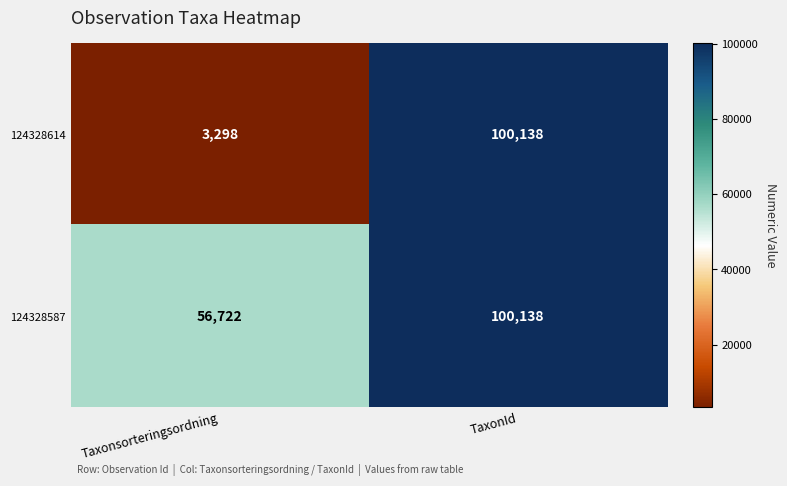

What is the difference between the maximum and minimum values in the 124328614 series?

96840